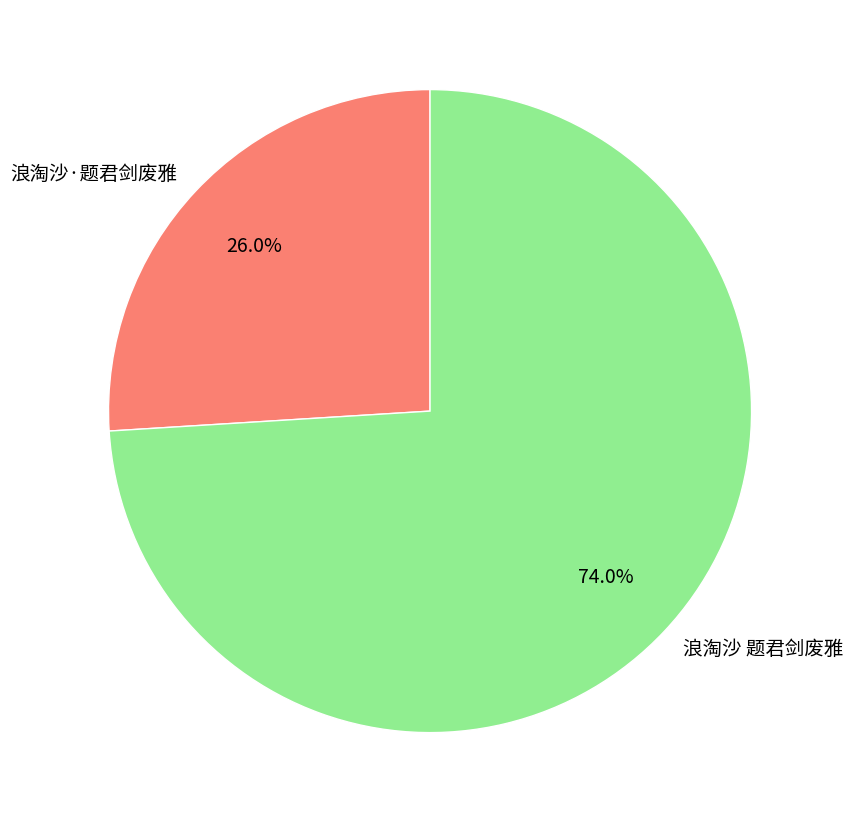

Which category has the biggest portion of the pie?

浪淘沙 题君剑废雅